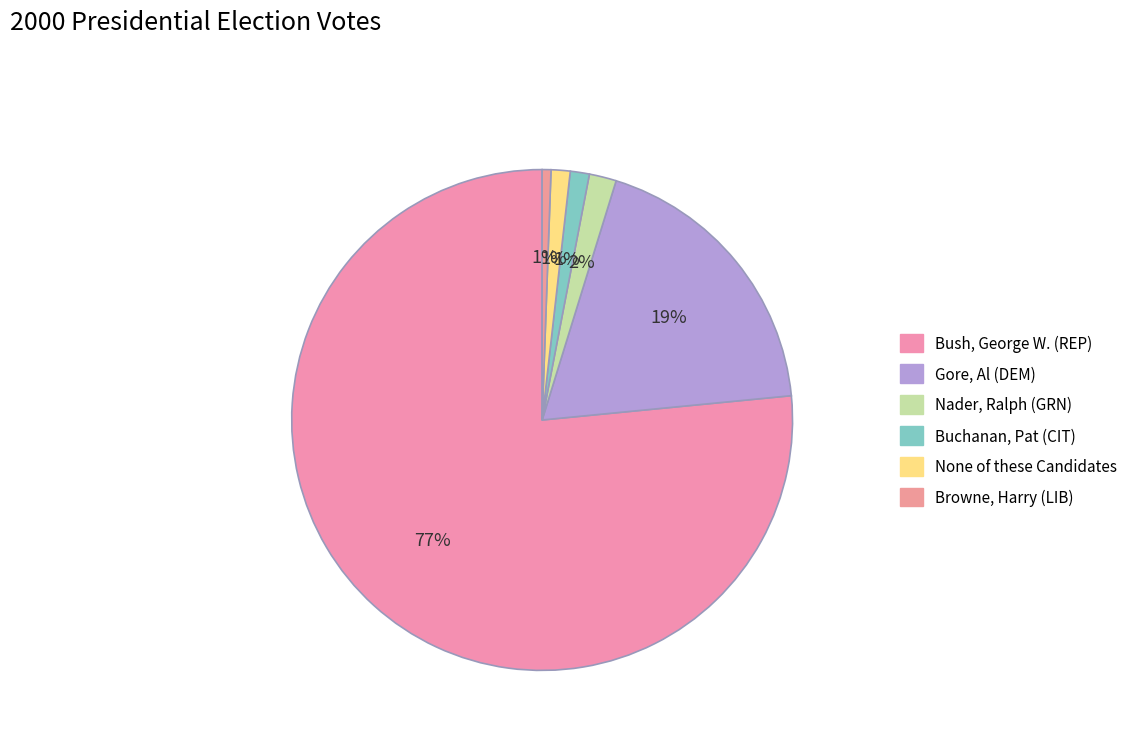

How many slices are in this pie chart?

6